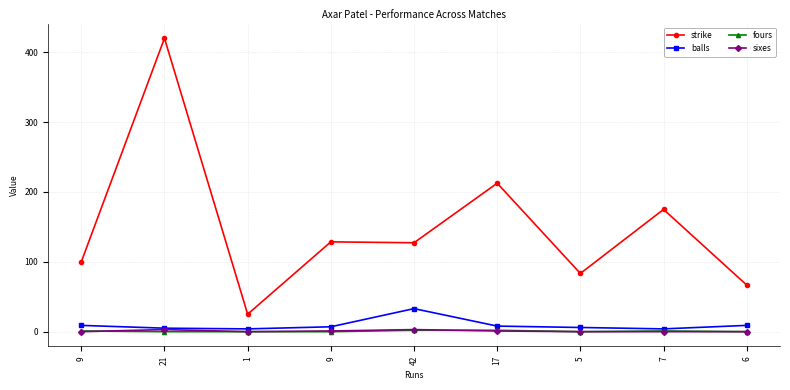

How many categories are shown in the chart?

9